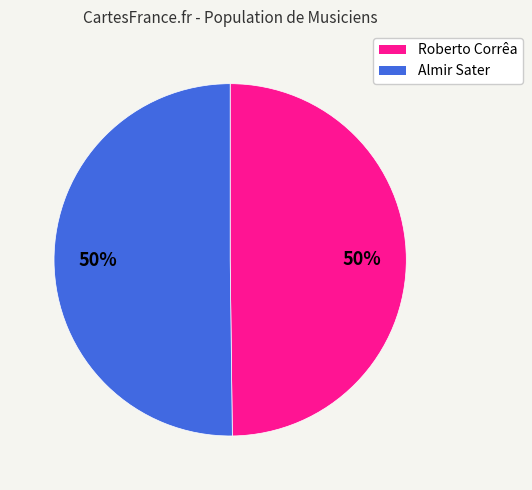

What is the ratio of the value at Almir Sater to the value at Roberto Corrêa?

1.0